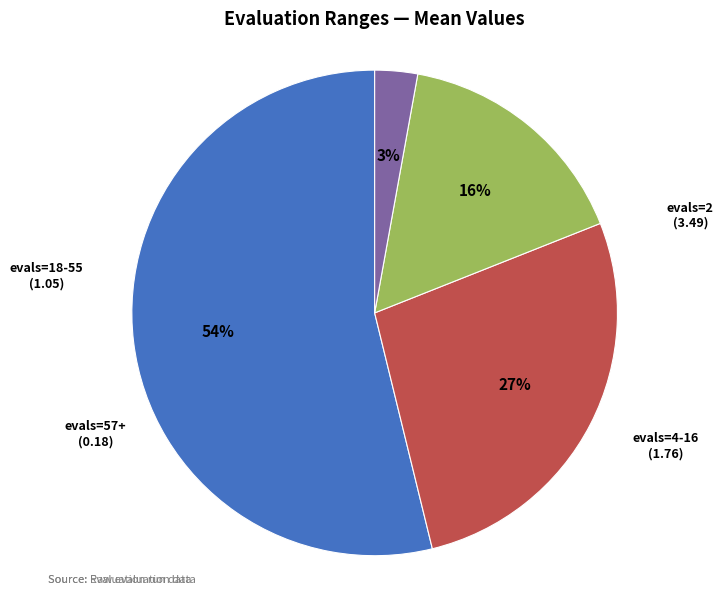

Is there any slice that represents more than half of the pie?

Yes